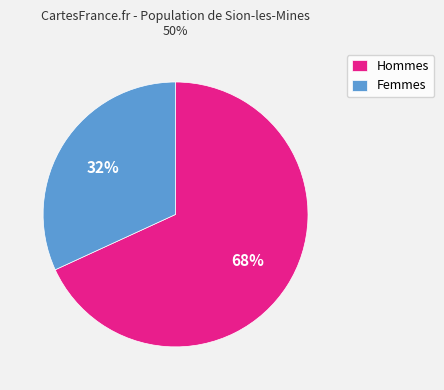

What is the ratio of the value at Hommes to the value at Femmes?

2.1